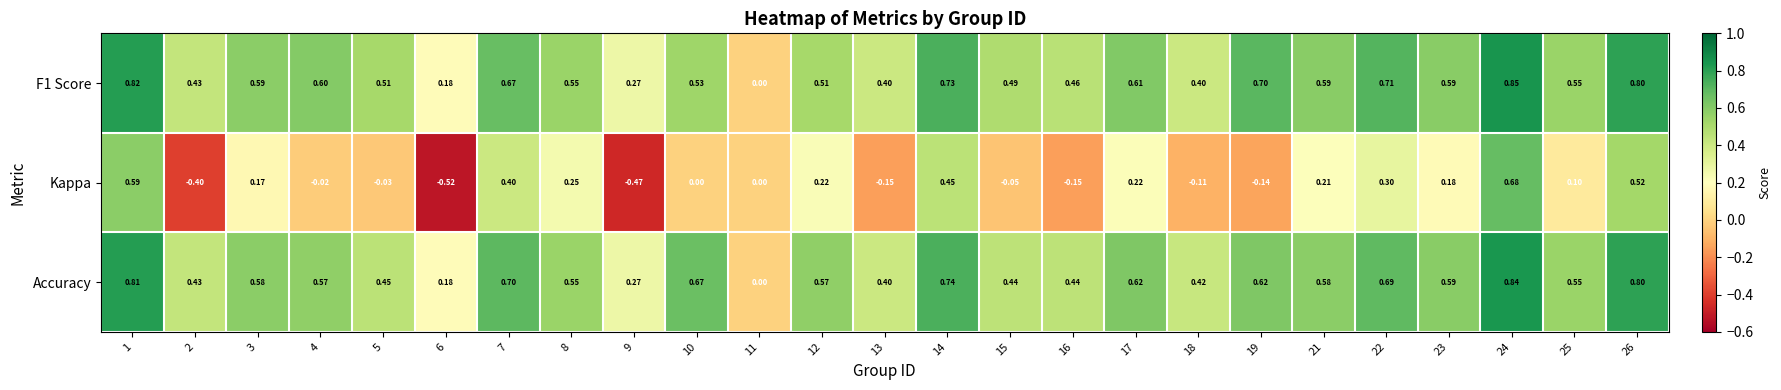

Is the value of F1 Score at 12 greater than the value of Accuracy at 15?

Yes